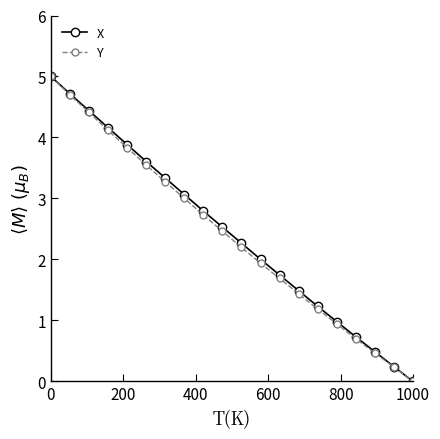

What is the value of the X point at the 12th from the left?

2.0